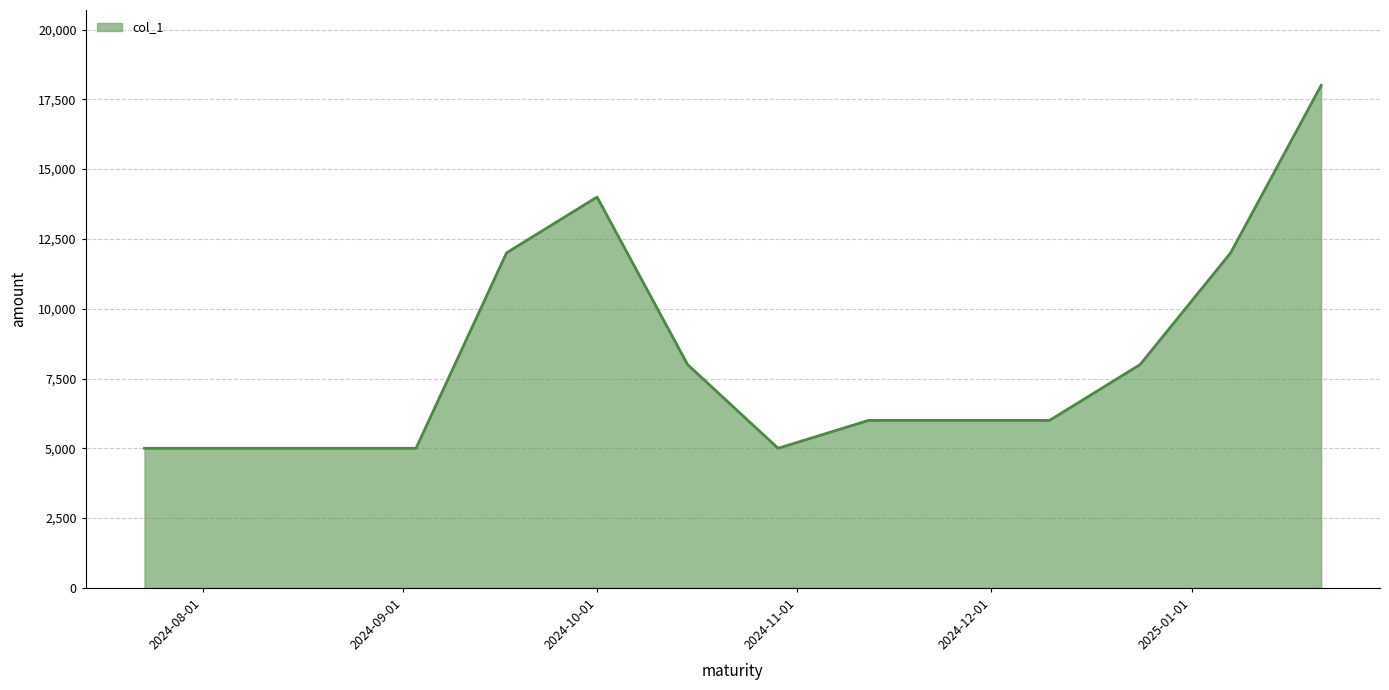

What is the difference between the maximum and minimum values?

13000